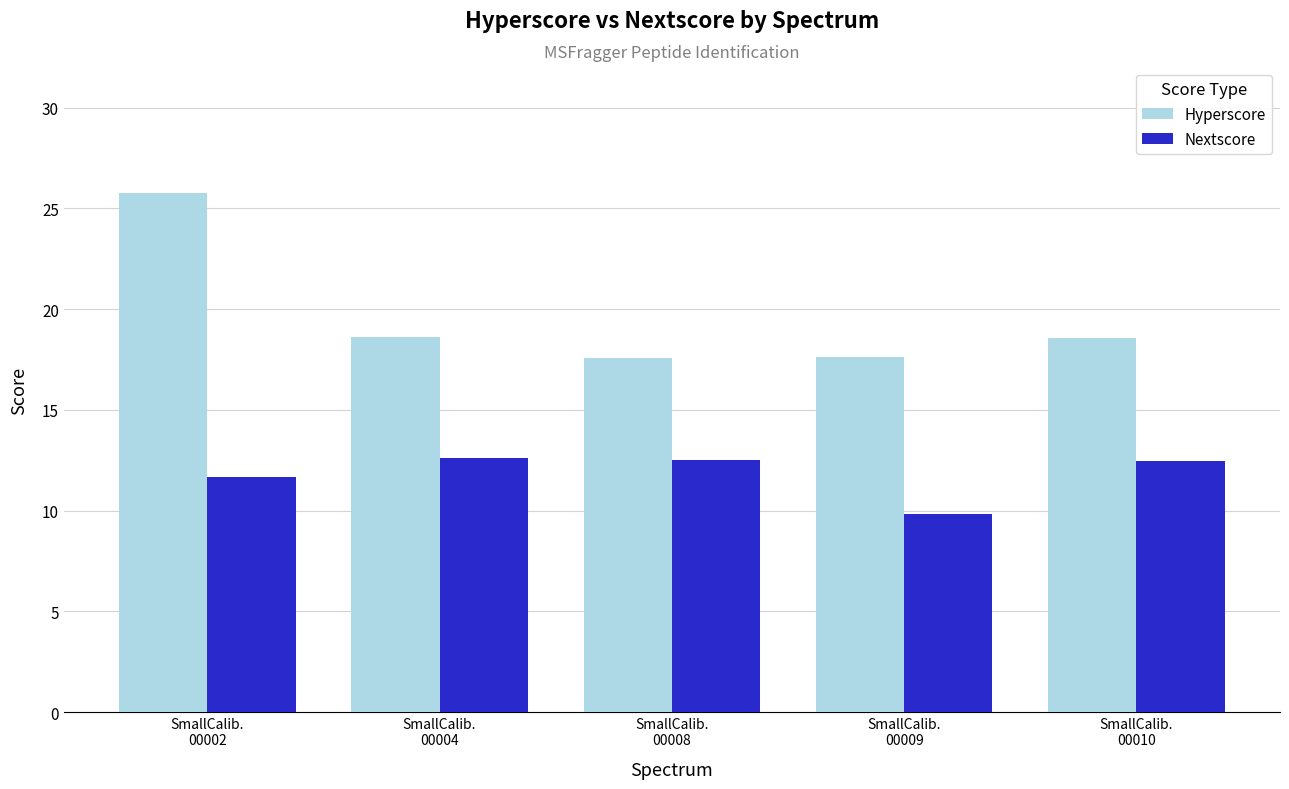

Which series has the largest range (max minus min)?

Hyperscore